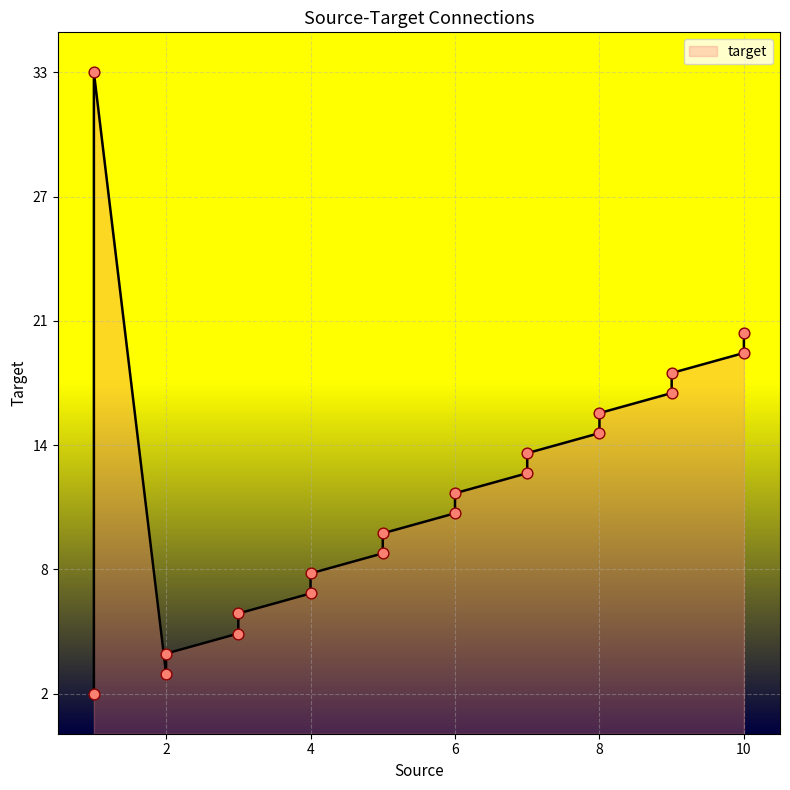

What is the ratio of the value at 6 to the value at 2?

2.8